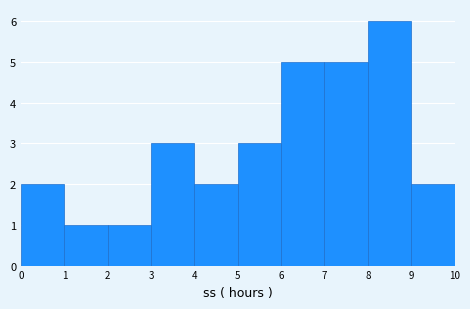

How tall is the bar that spans 8 to 9 on the x-axis? The values are not printed on the chart, so give them approximately, as read against the axis.

6